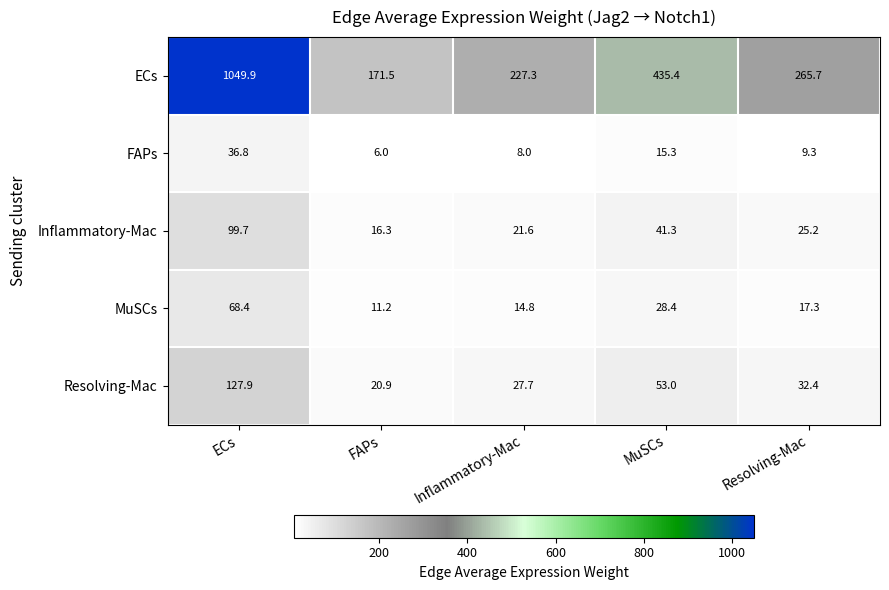

What is the sum of all ECs values?

2149.8